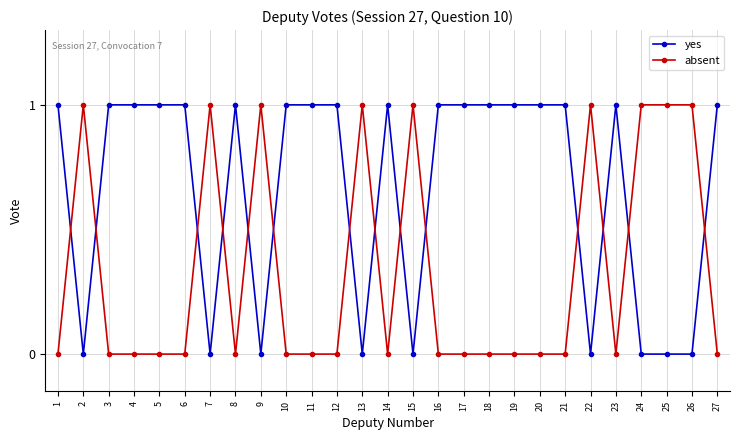

Which series has the largest total across all categories?

yes